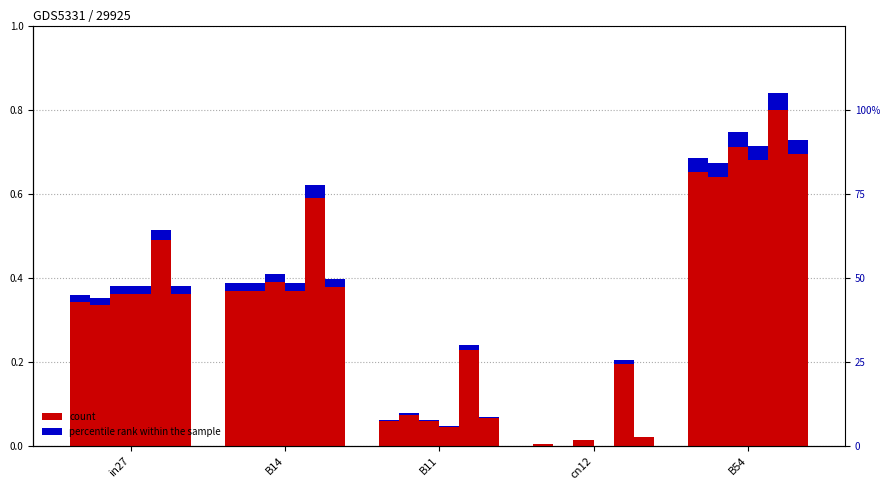

The percentile rank within the sample series shows 0.0 at cn12. True or false?

True